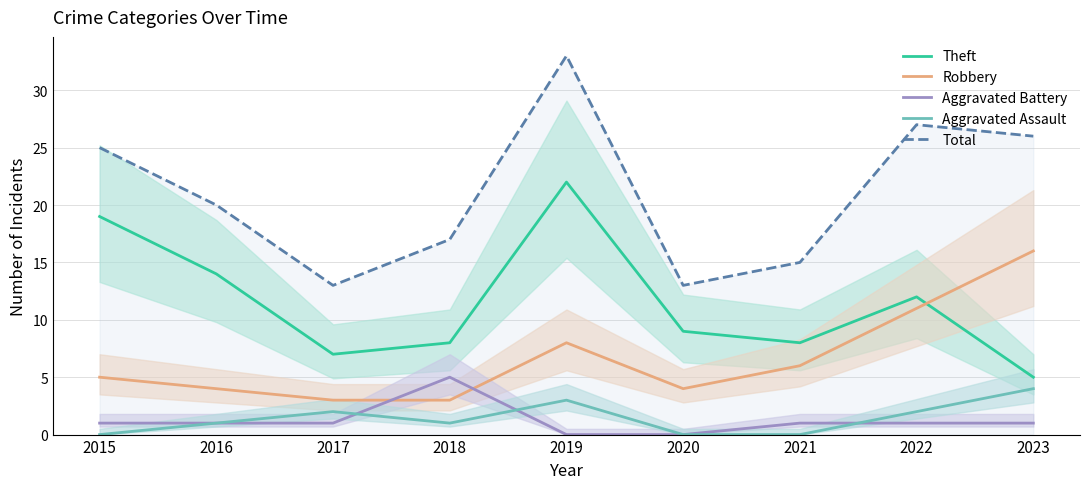

True or false: Aggravated Assault has a value of 0 at 2021.

True